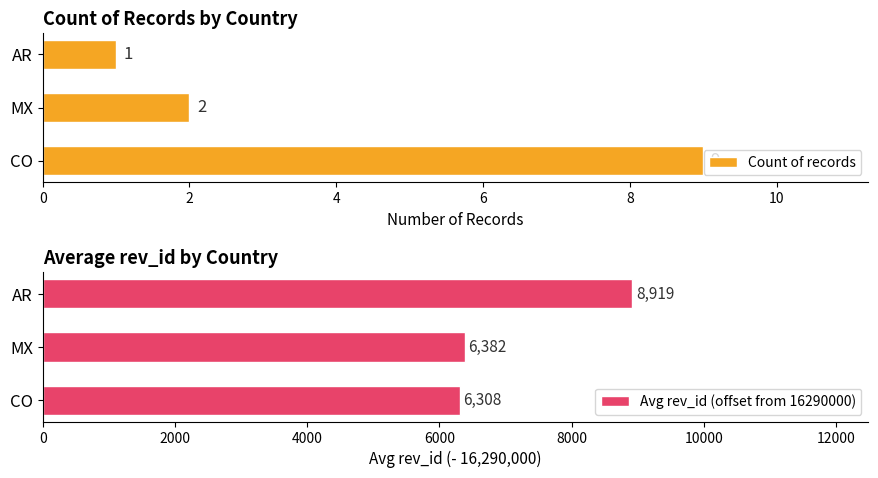

At which label is Count of records closest to 5?

MX